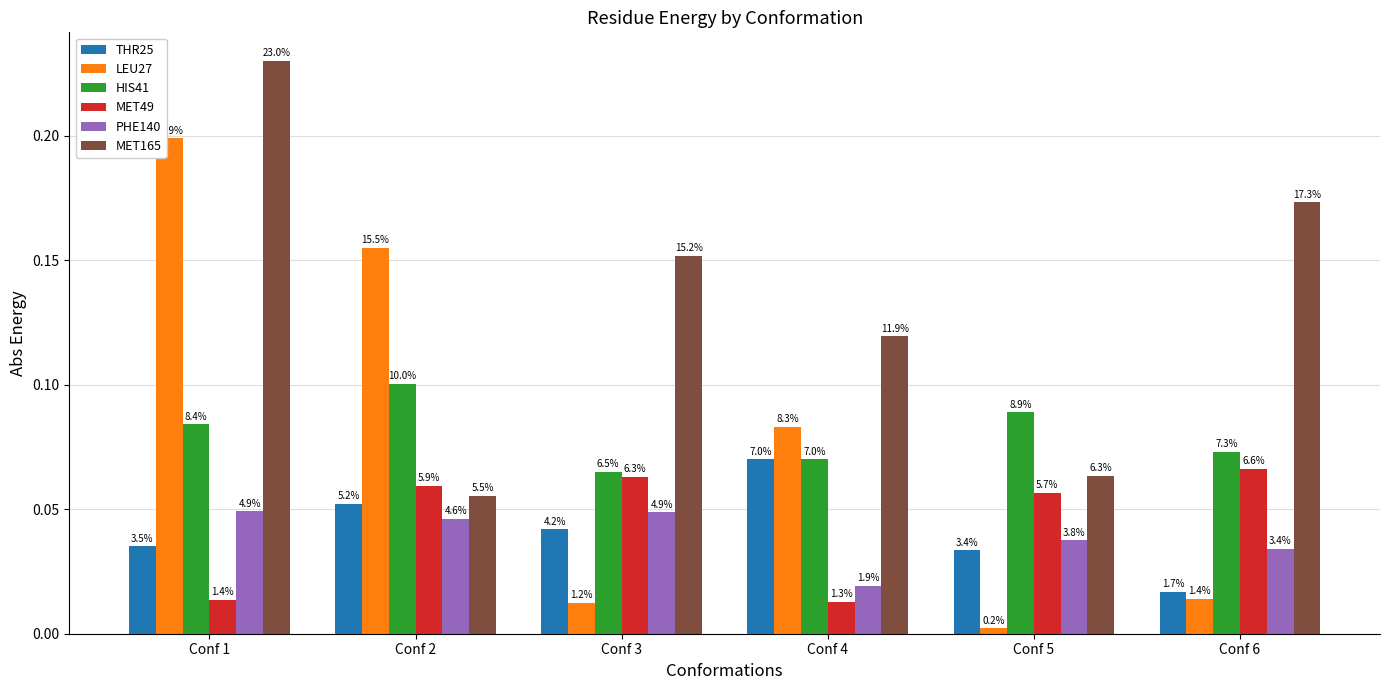

Rank the categories by LEU27 value from lowest to highest.

Conf 5, Conf 3, Conf 6, Conf 4, Conf 2, Conf 1